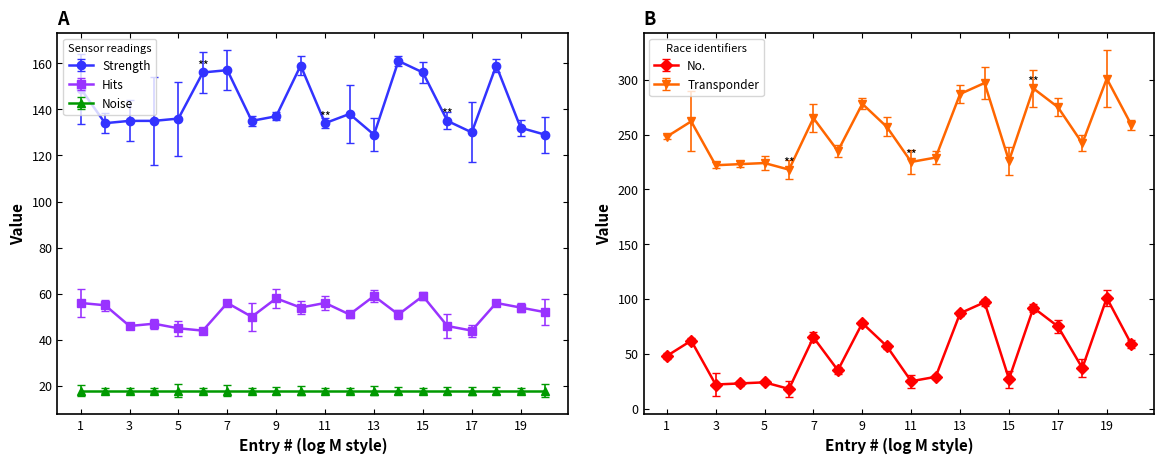

At which category is the sum across all series the highest?

14